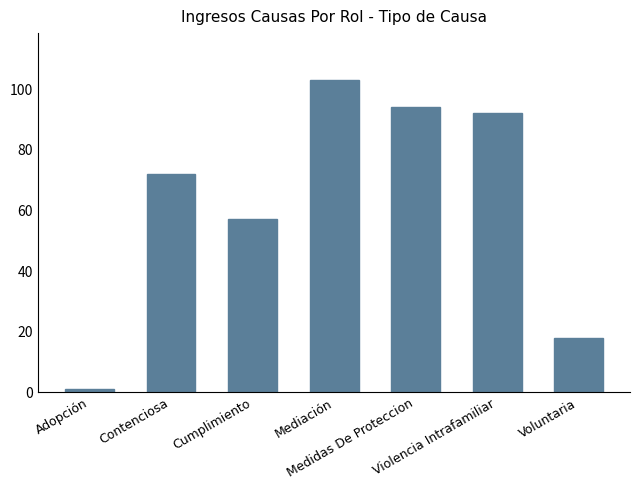

Which label corresponds to the smallest value in the chart?

Adopción